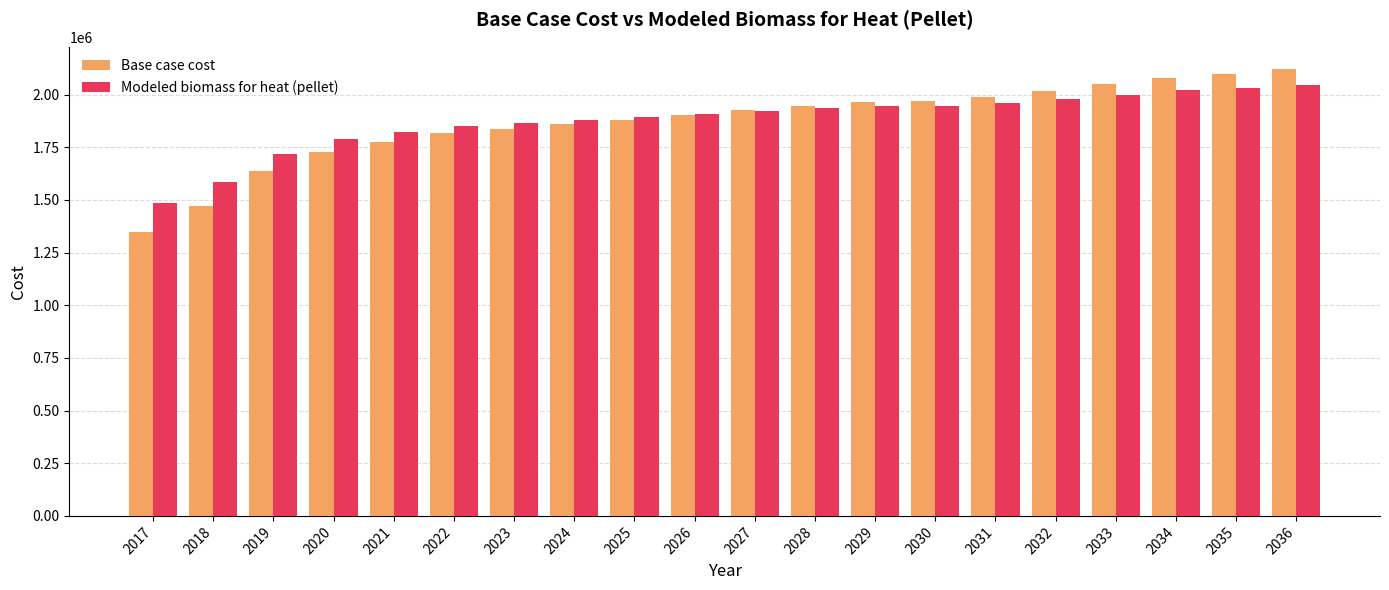

Where is Modeled biomass for heat (pellet) nearest to the value 1765457?

2020